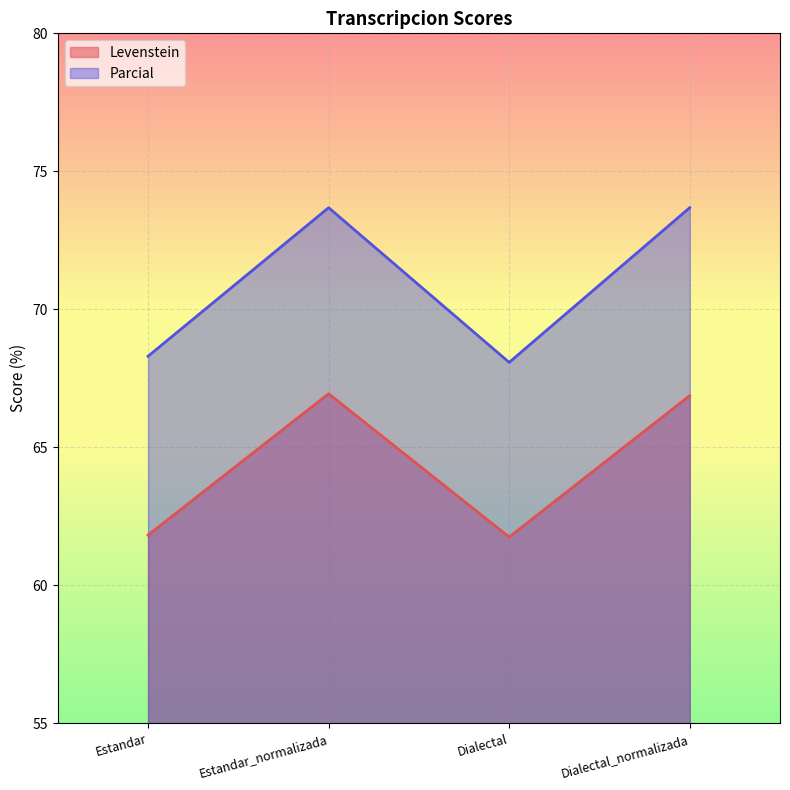

What position from the left is Dialectal_normalizada?

4